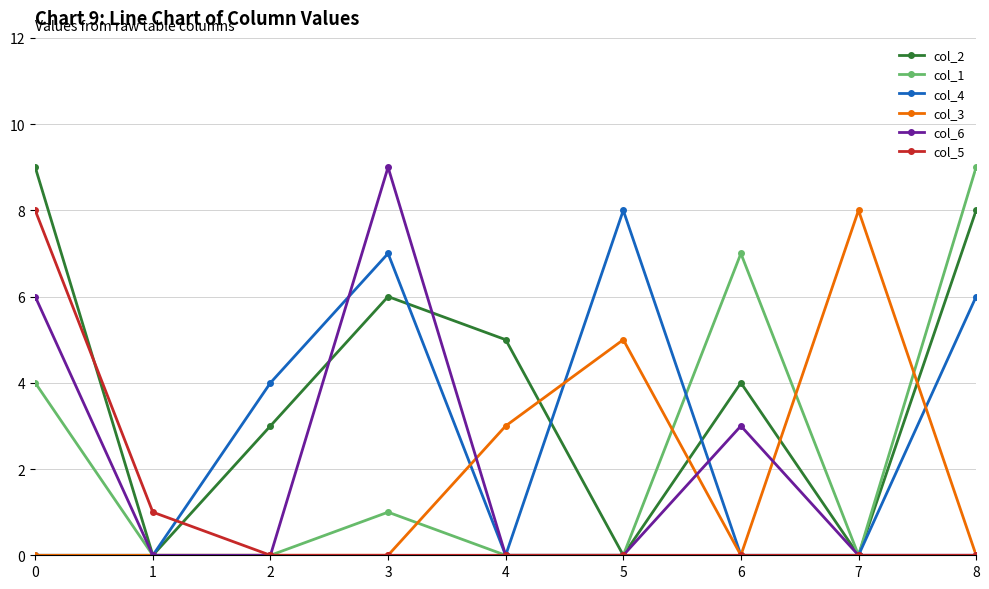

How many lines are shown in the chart?

6